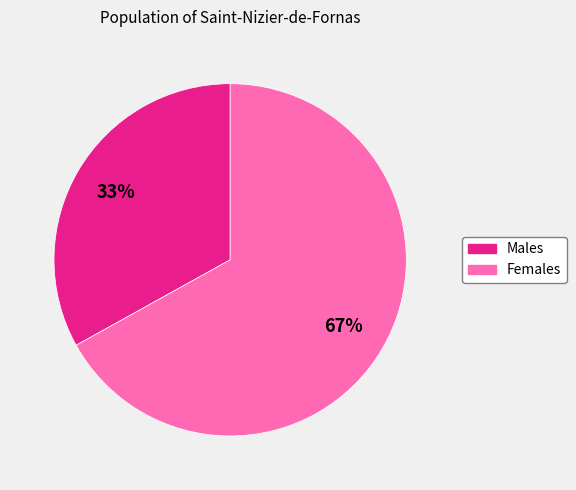

Count the number of slices in the pie.

2